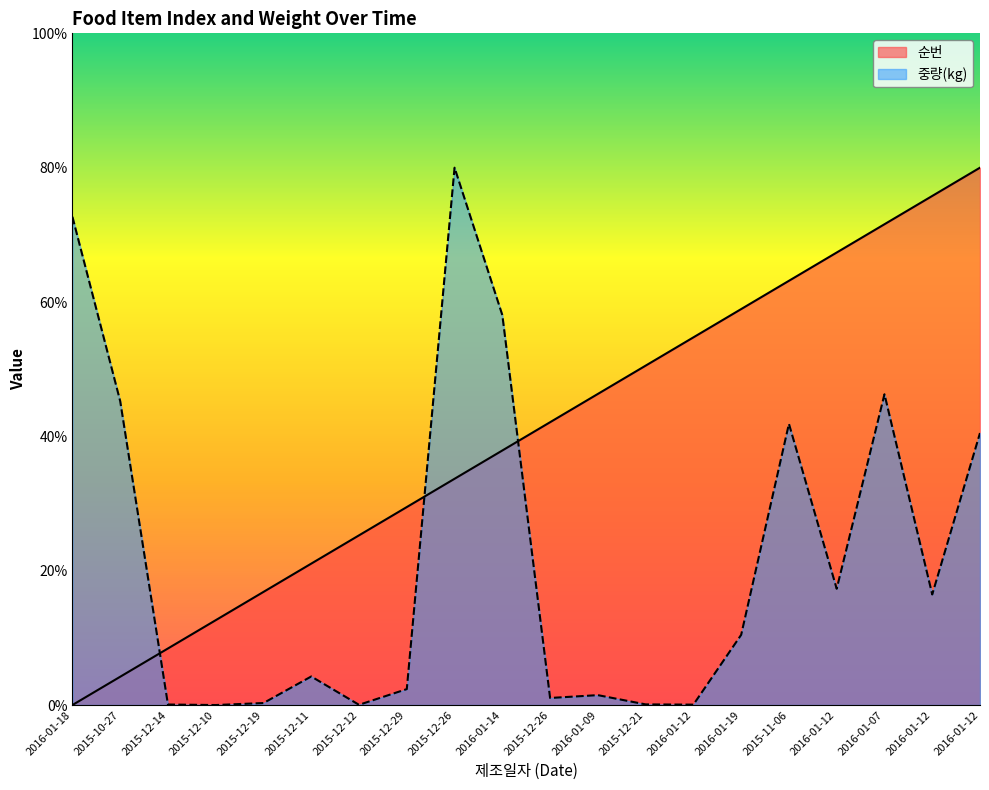

Does the chart display data point markers on the line(s)?

No